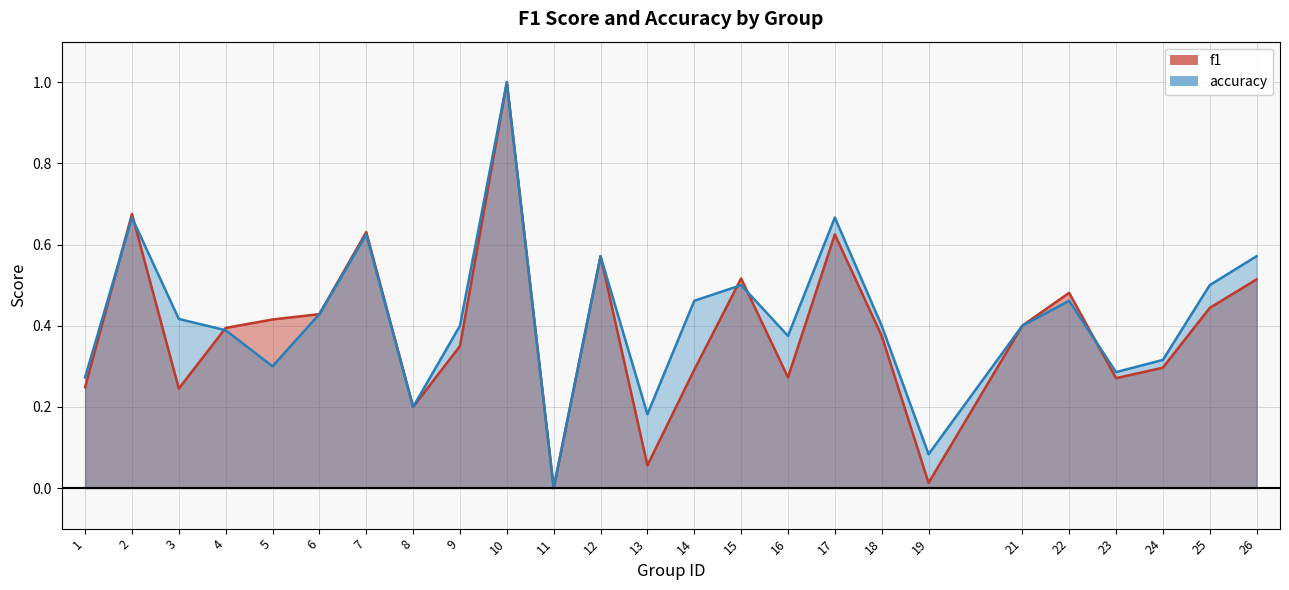

Reading left to right, transcribe all the data shown in this chart.

f1: 0.2	0.7	0.2	0.4	0.4	0.4	0.6	0.2	0.3	1.0	0.0	0.6	0.1	0.3	0.5	0.3	0.6	0.4	0.0	0.4	0.5	0.3	0.3	0.4	0.5
accuracy: 0.3	0.7	0.4	0.4	0.3	0.4	0.6	0.2	0.4	1.0	0.0	0.6	0.2	0.5	0.5	0.4	0.7	0.4	0.1	0.4	0.5	0.3	0.3	0.5	0.6